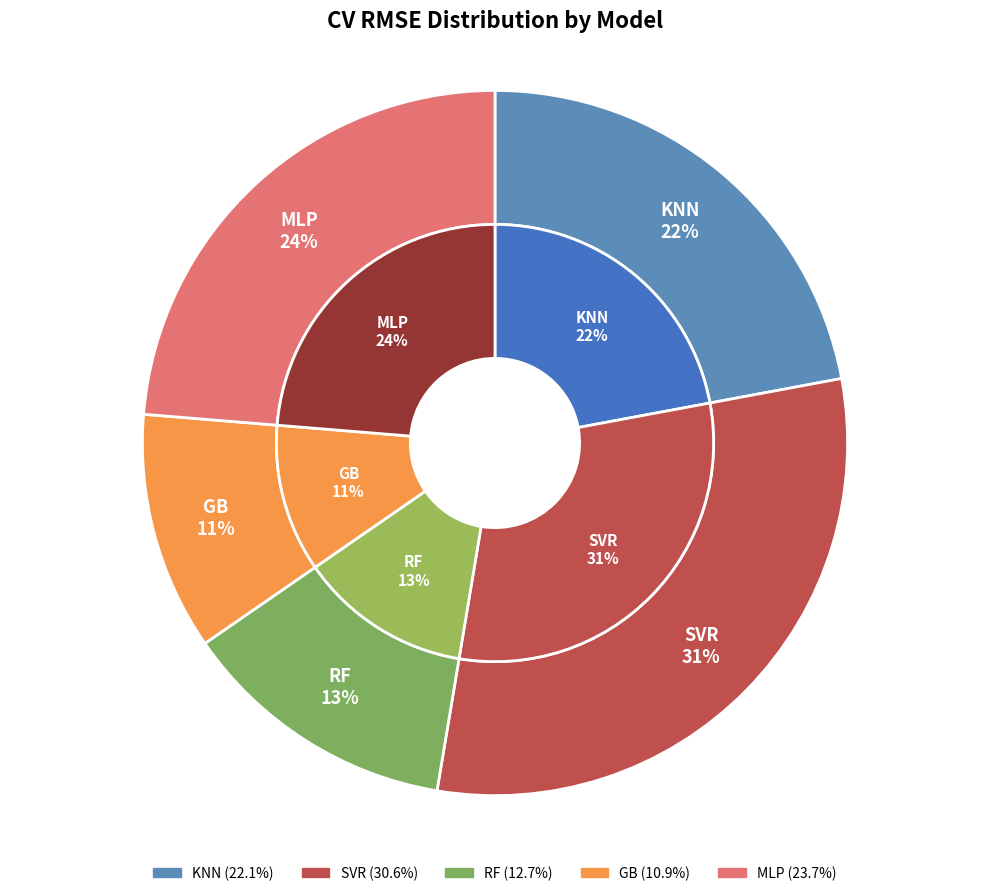

Does SVR account for over 50% of the chart?

No